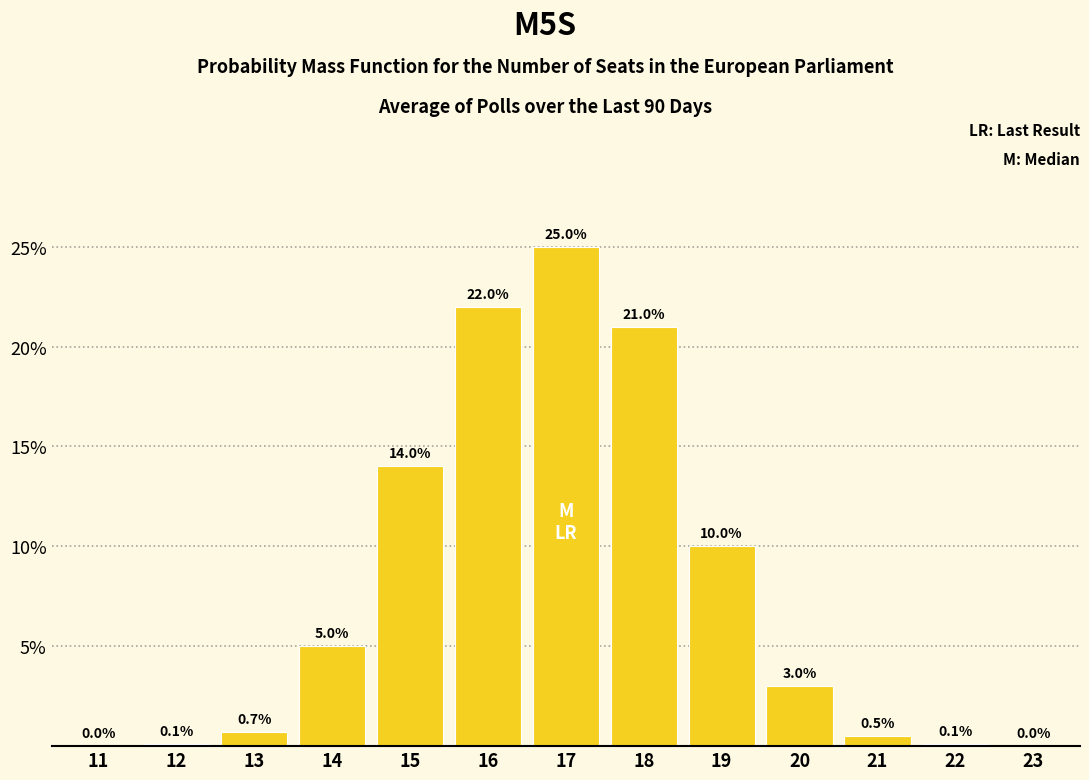

Reading right to left, list all the values displayed in this chart.

23=0.0	22=0.1	21=0.5	20=3.0	19=10.0	18=21.0	17=25.0	16=22.0	15=14.0	14=5.0	13=0.7	12=0.1	11=0.0